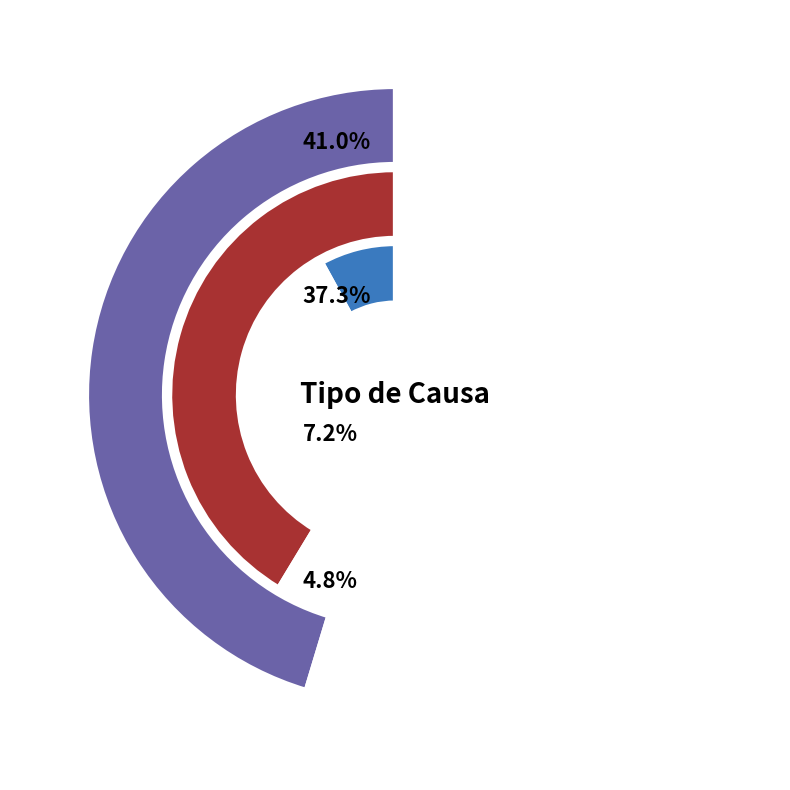

Which has a higher value, Sentencia or Retiro?

Sentencia